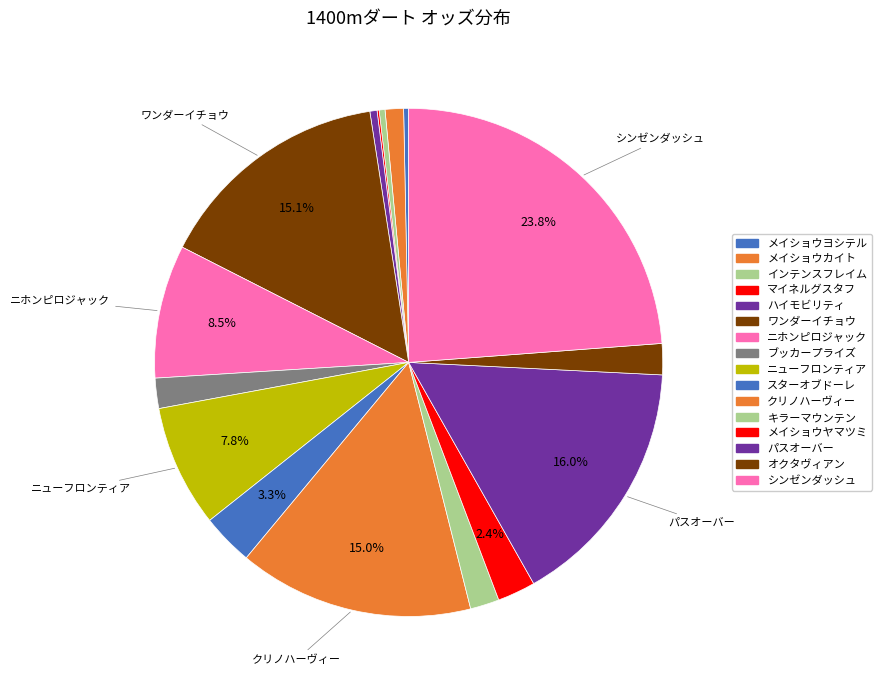

The ワンダーイチョウ slice represents 15% of the pie. True or false?

True